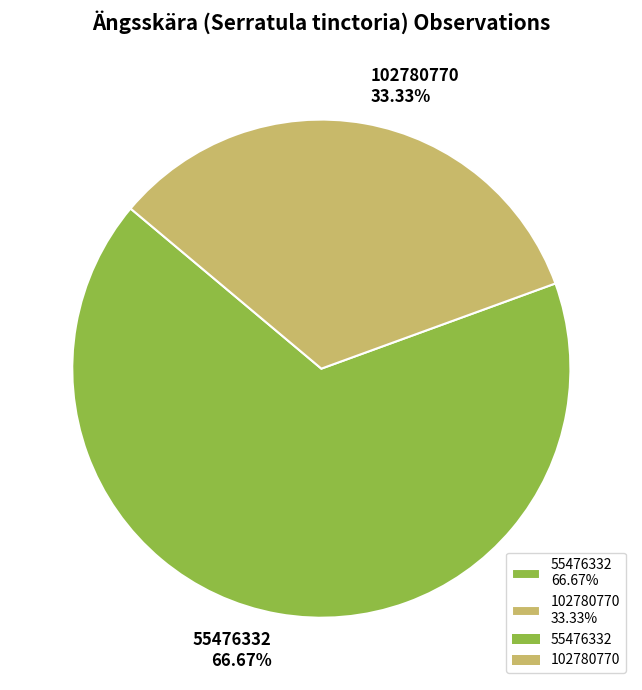

The 55476332 slice represents 67% of the pie. True or false?

True